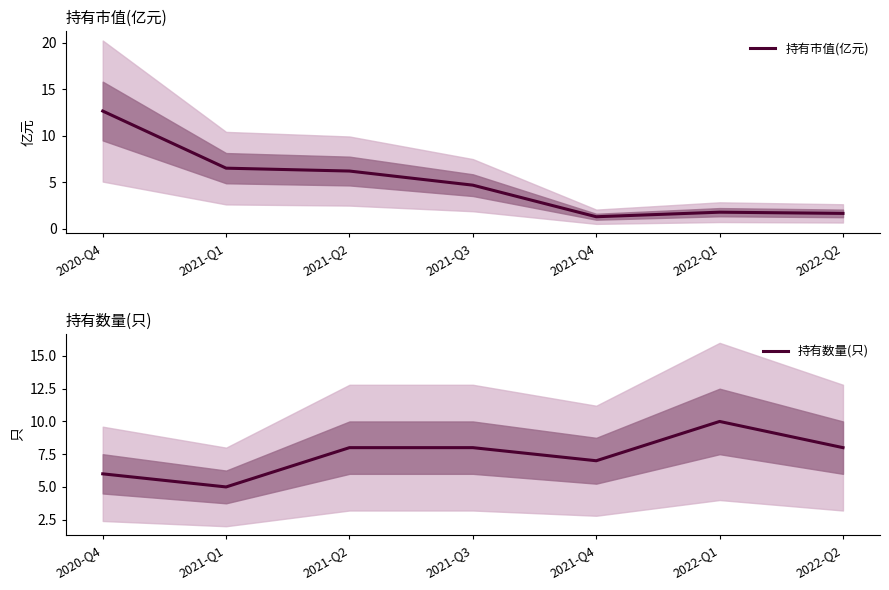

After their last crossing, which series has the higher values: 持有数量(只) or 持有市值(亿元)?

持有数量(只)